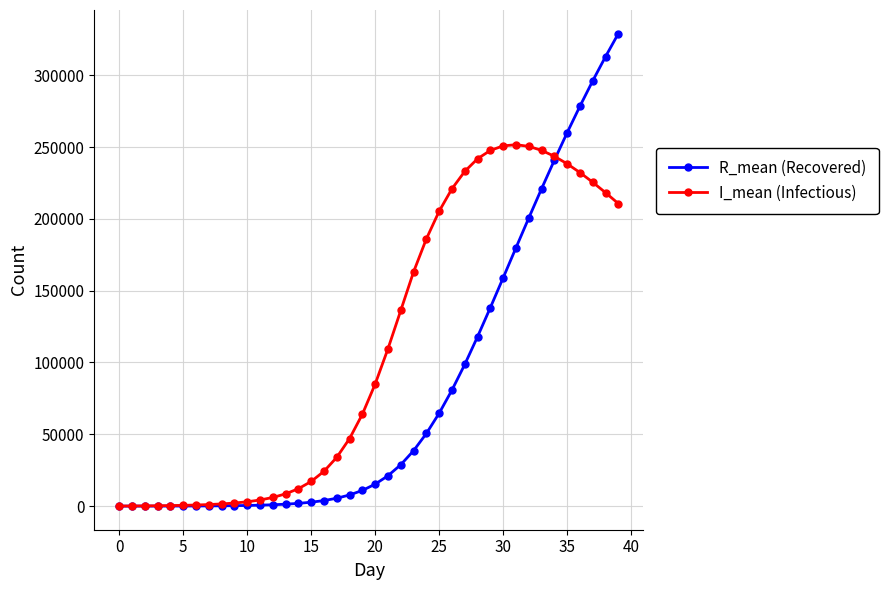

Which series has the widest spread of values?

R_mean (Recovered)